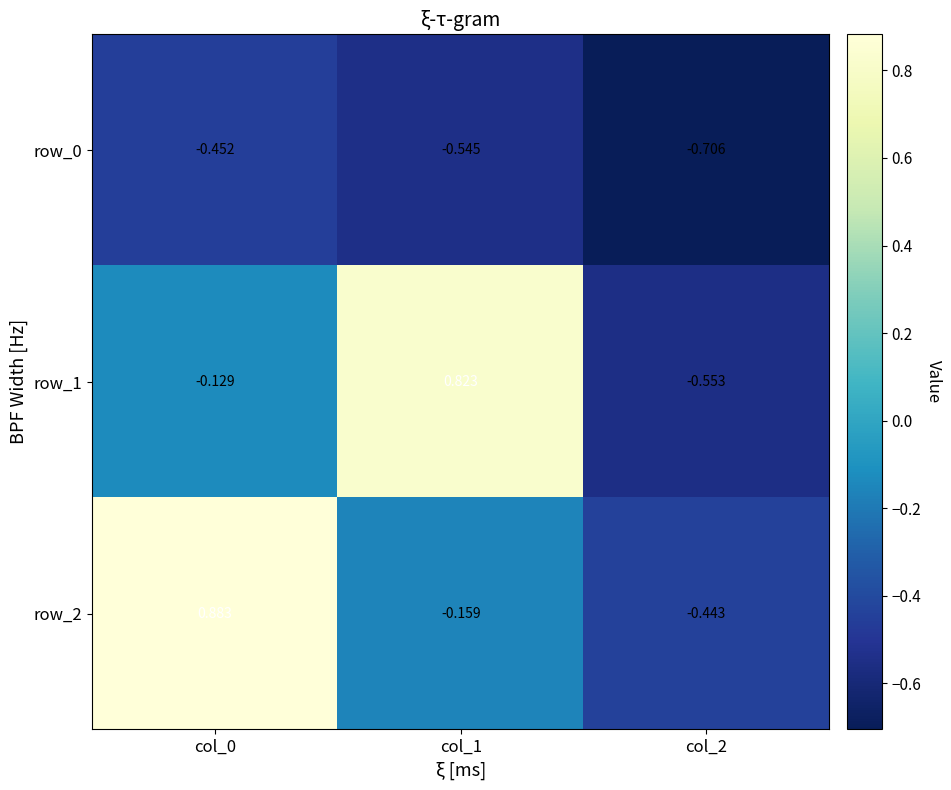

What is the difference between the maximum and second lowest values in the row_0 series?

0.1